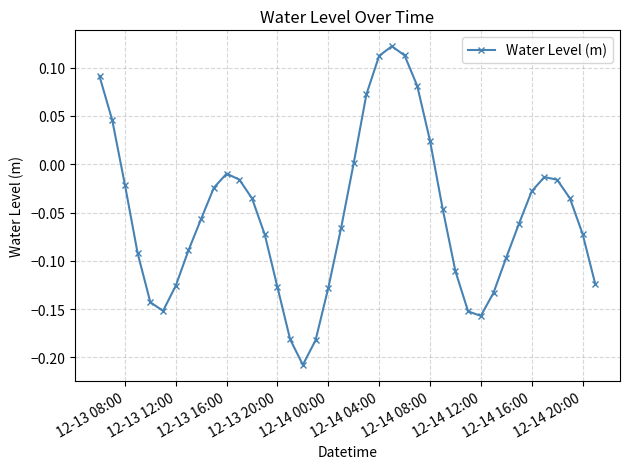

What is the difference between the second highest and second lowest values?

0.3